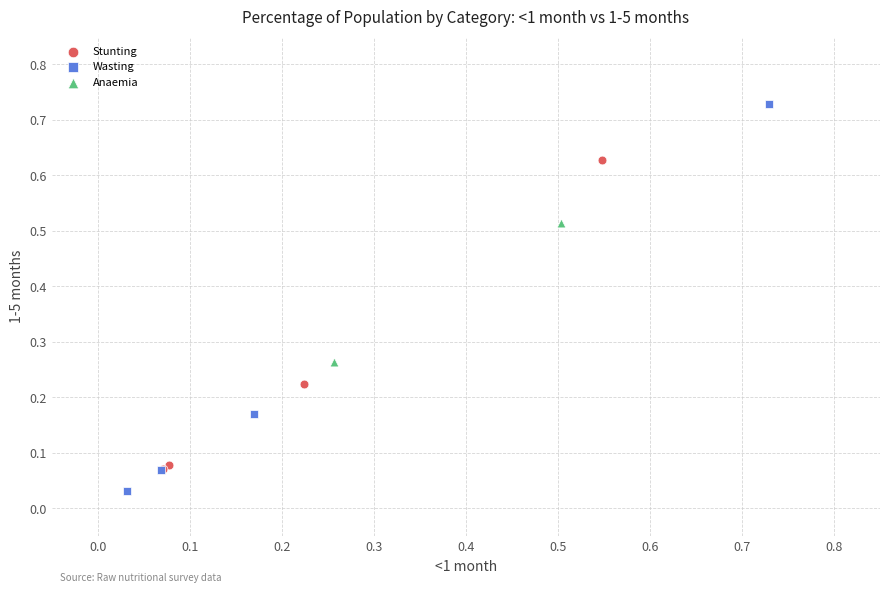

Which series reaches the minimum Y coordinate?

Wasting